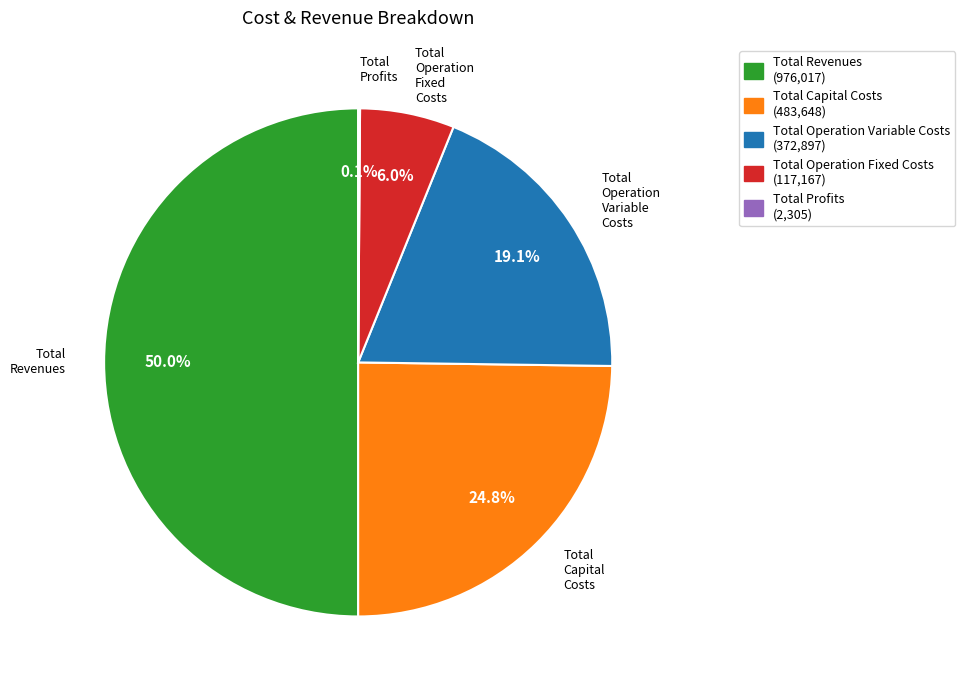

True or false: Total Capital Costs accounts for 25% of the total.

True